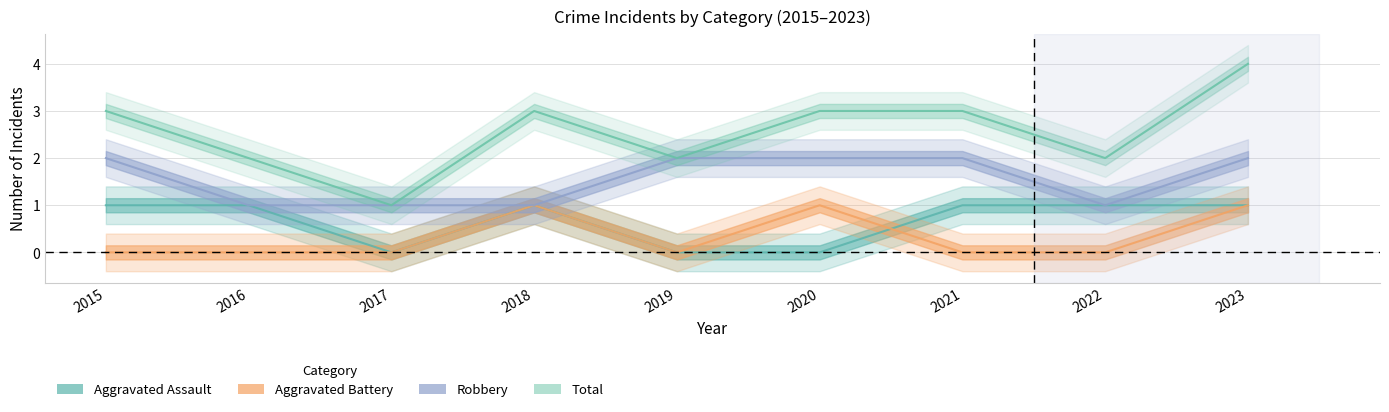

True or false: Total and Robbery cross at least once.

False